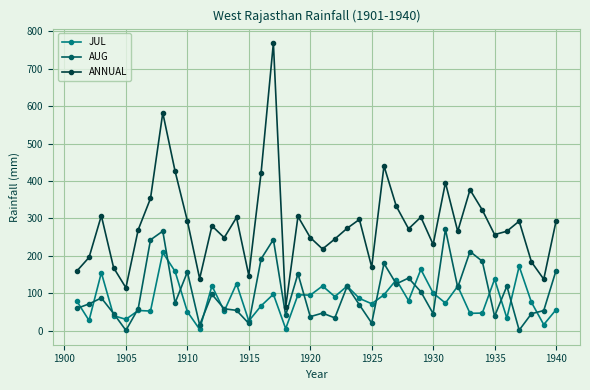

What is the value of the AUG point at the 32nd from the left?

115.5